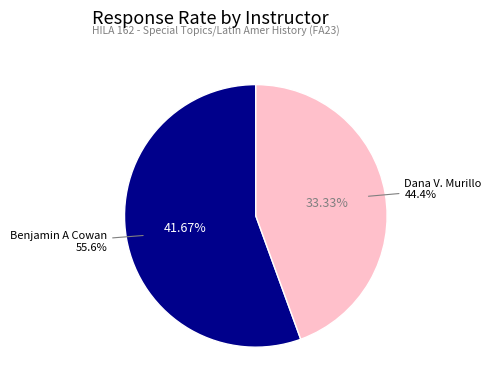

To the nearest percent, what is the combined percentage of Benjamin A Cowan and Dana V. Murillo?

100%